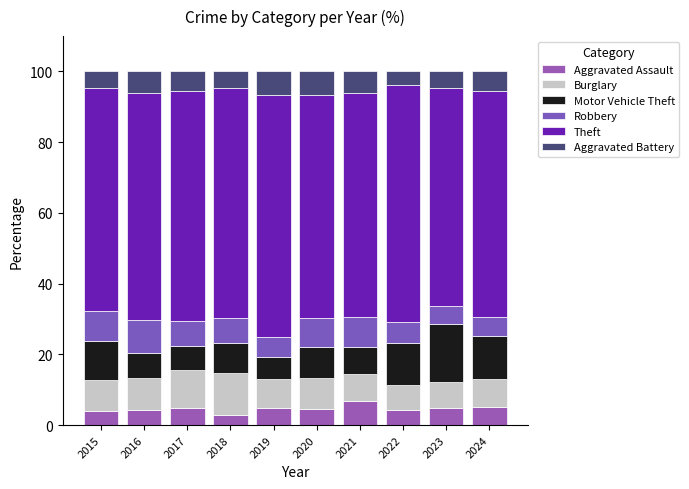

What is the difference between the Motor Vehicle Theft values at 2020 and 2018?

0.3